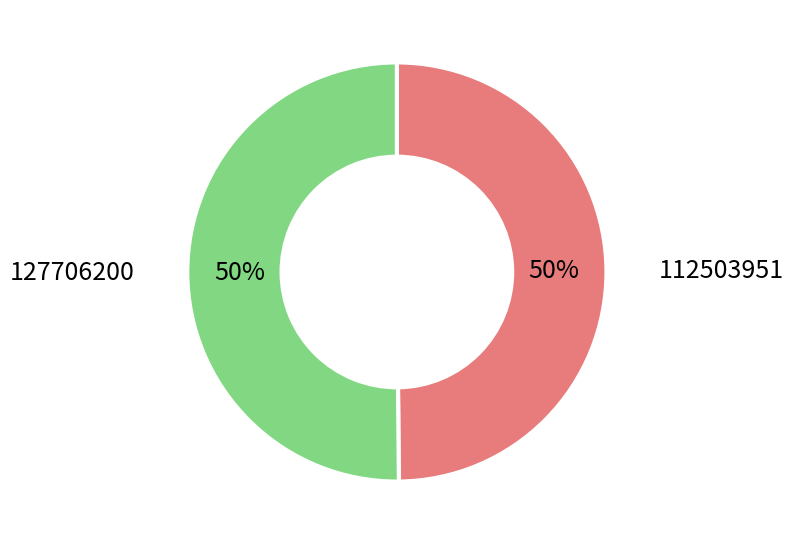

To the nearest percent, what is the average slice percentage?

50%